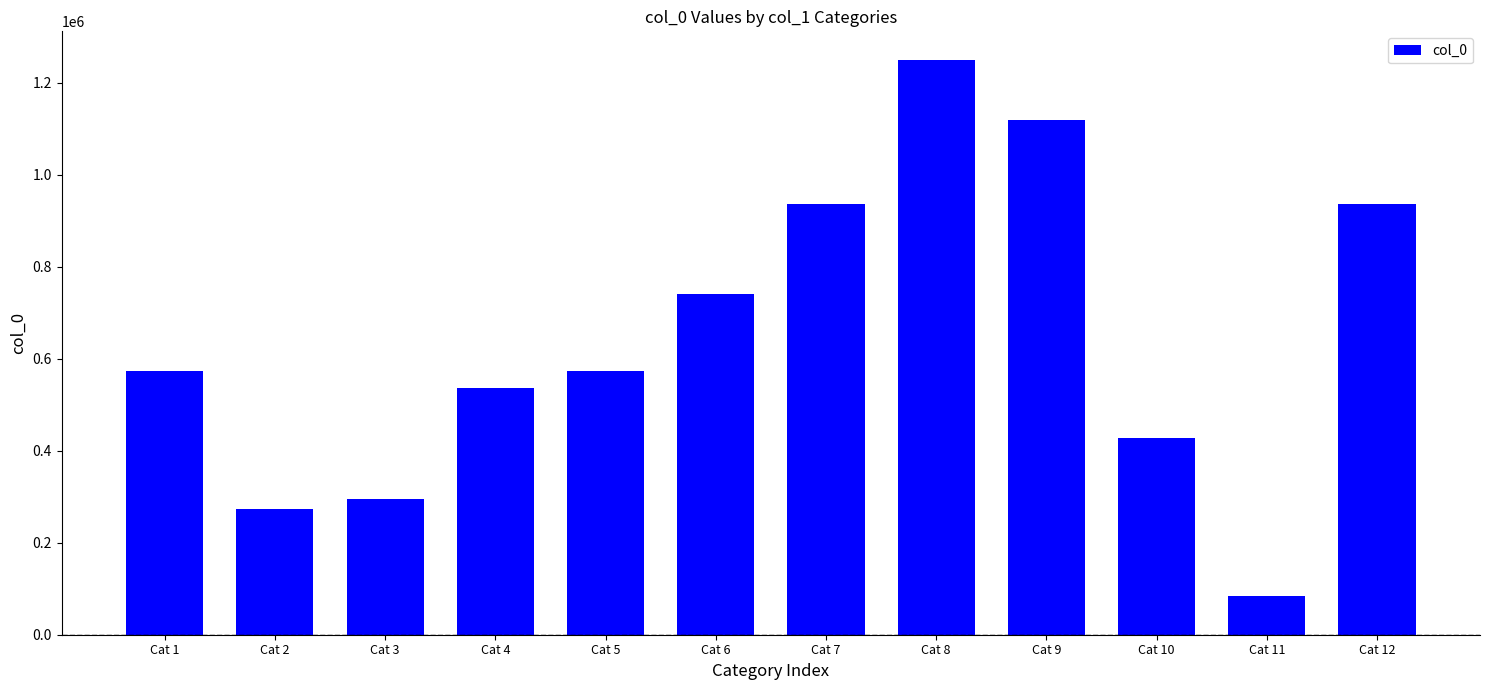

What is the value of the 12th bar from the left?

936662